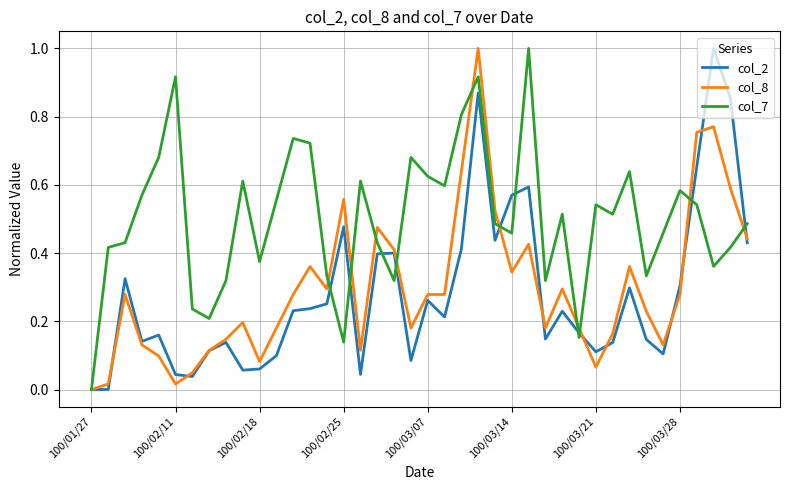

Which series has the largest total across all categories?

col_7